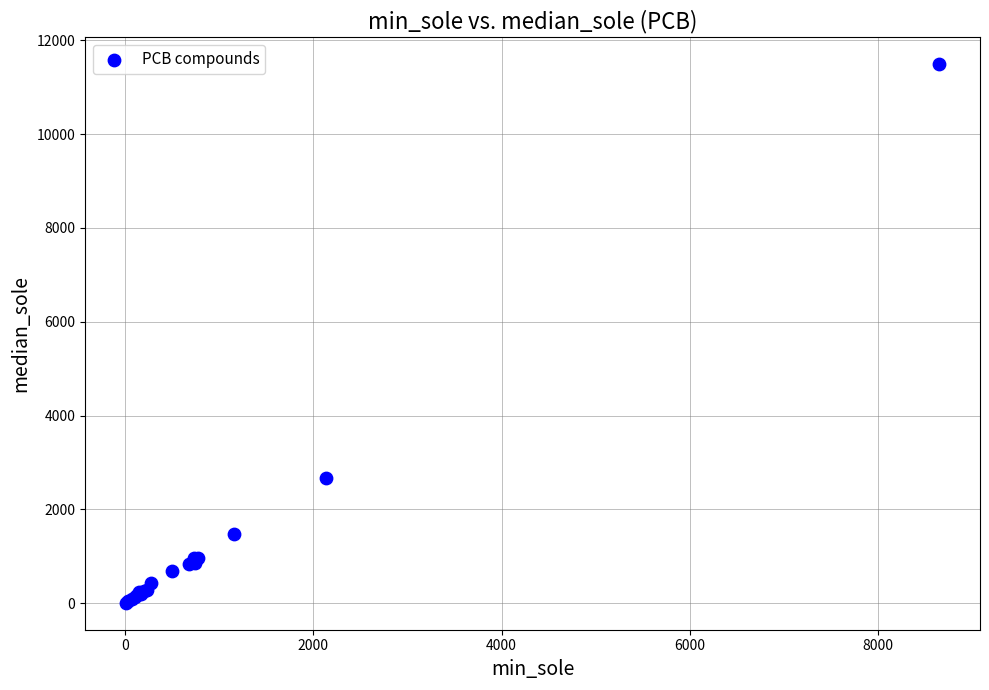

What Y value in the scatter plot is closest to 5751?

2667.1